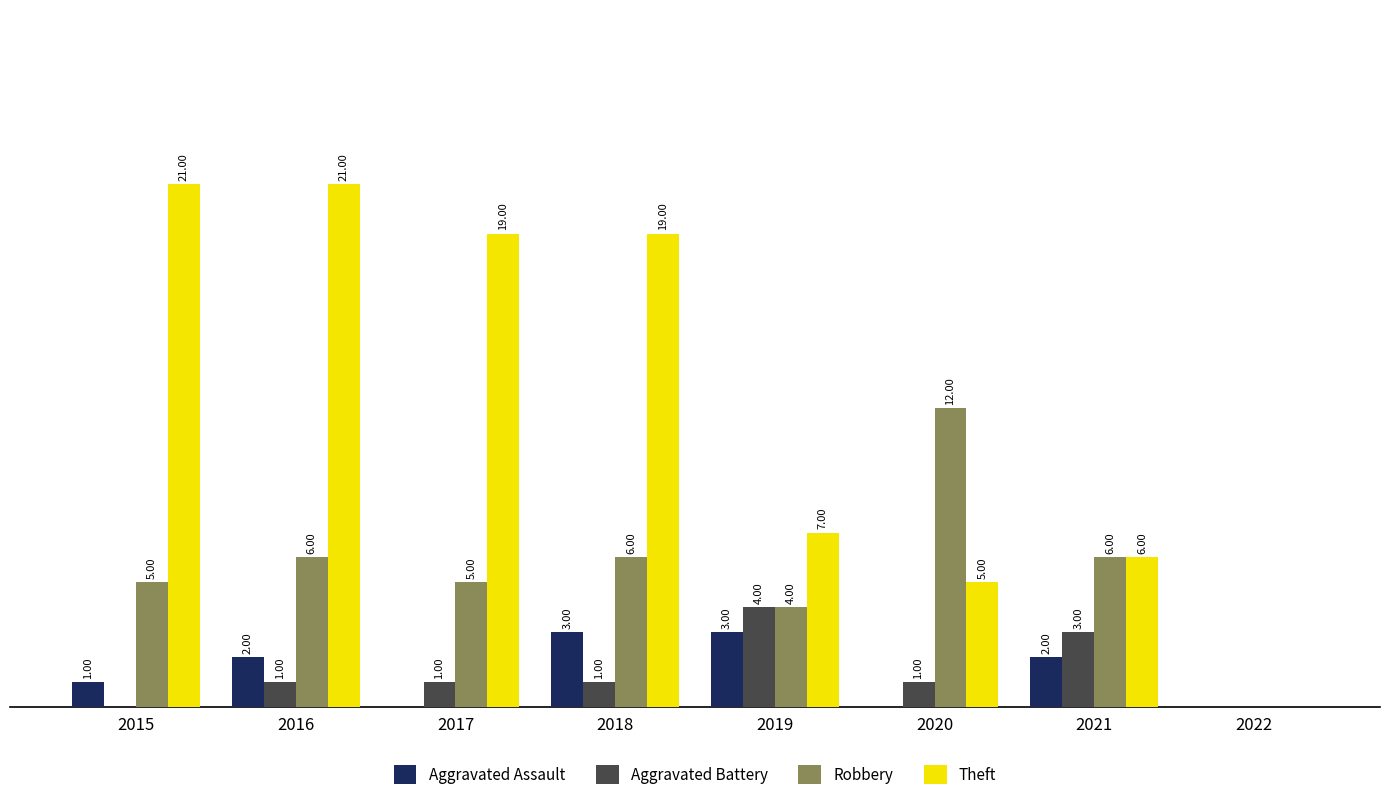

Is the value of Aggravated Assault at 2016 greater than the value of Robbery at 2015?

No